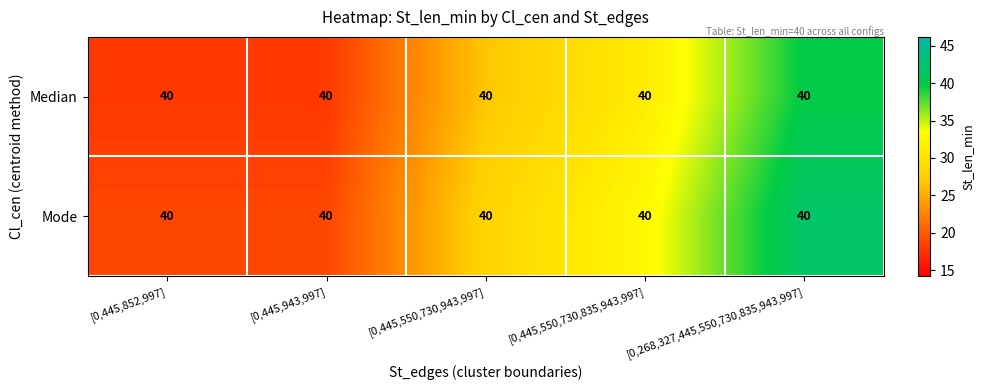

The Median series shows 11.3 at [0,445,550,730,835,943,997]. True or false?

False